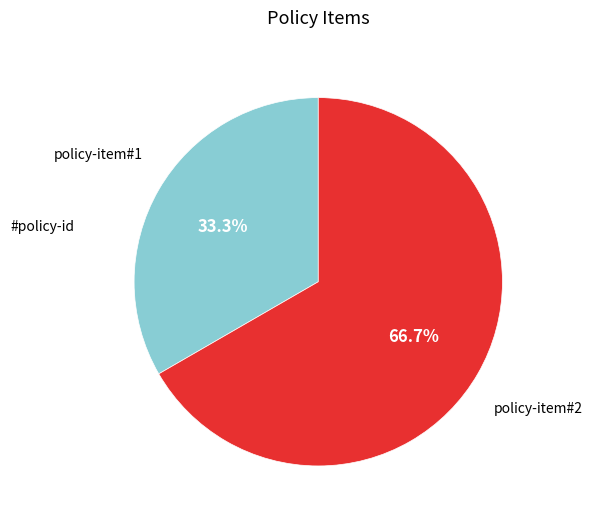

Approximately how many times larger is the value at policy-item#2 compared to policy-item#1?

2.0